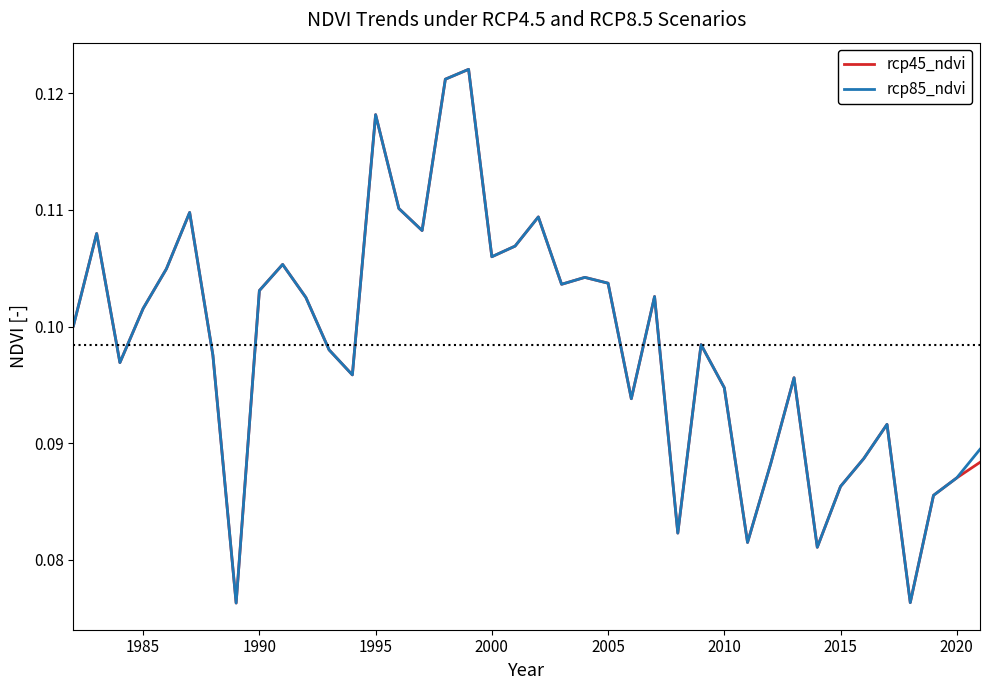

Count the rcp45_ndvi values in the range 0 to 1.

40